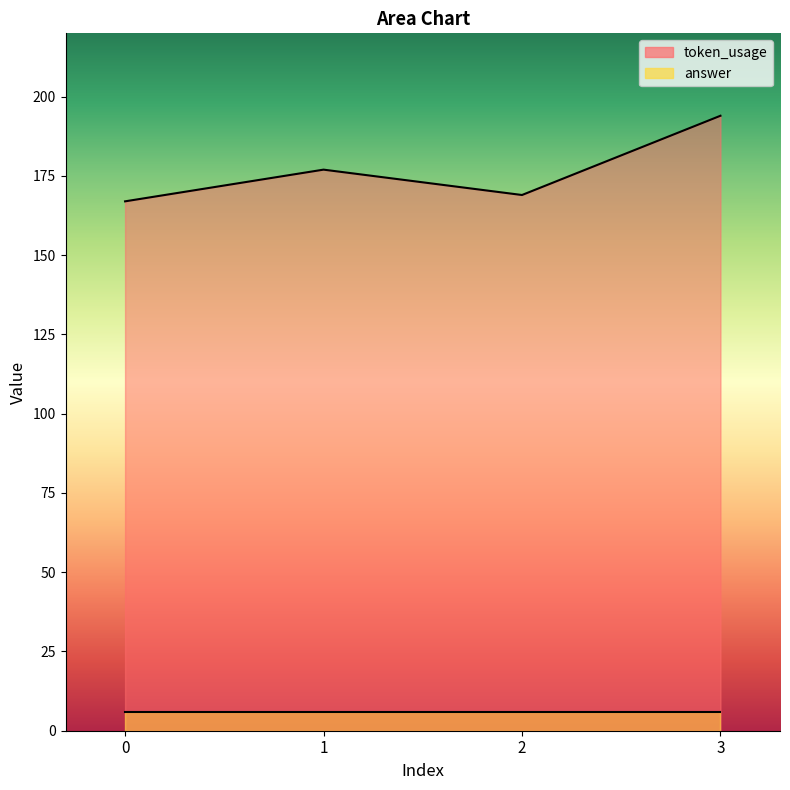

The value at 2 is 239. True or false?

False